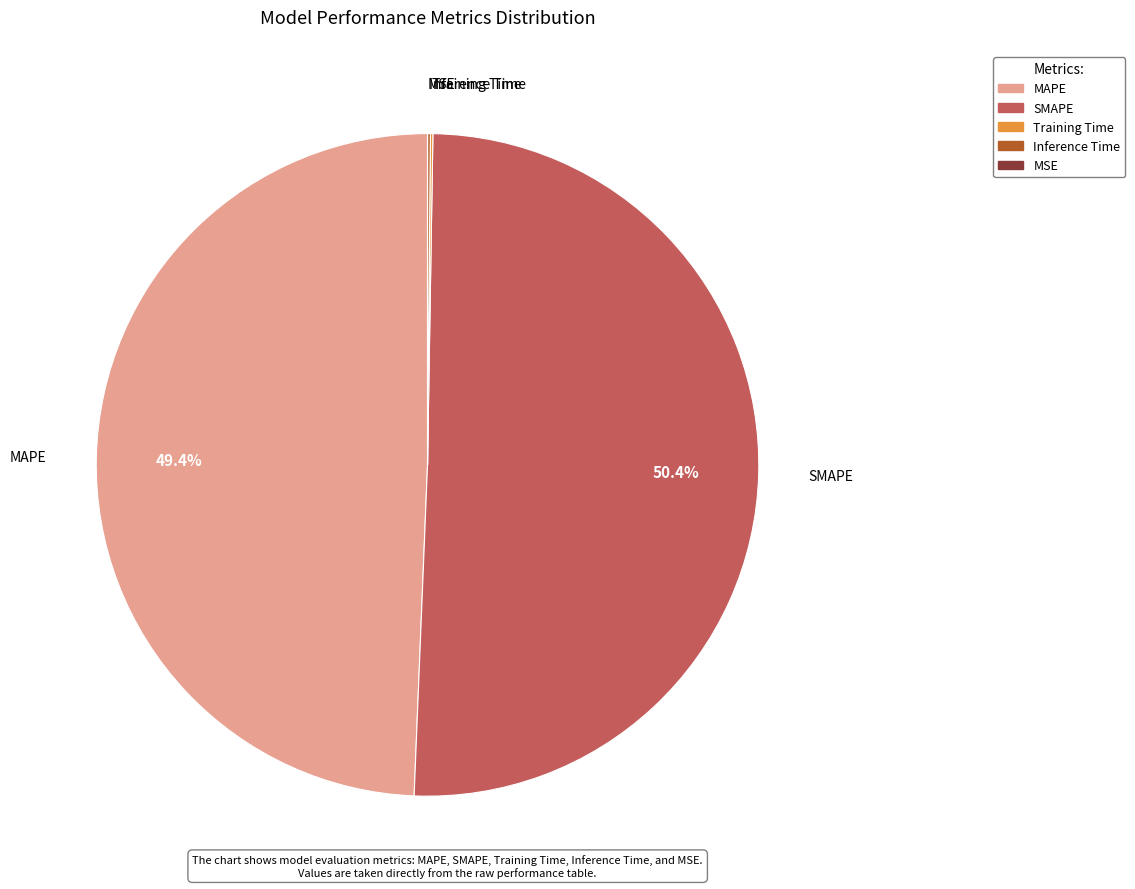

Is there a majority slice in this chart?

Yes